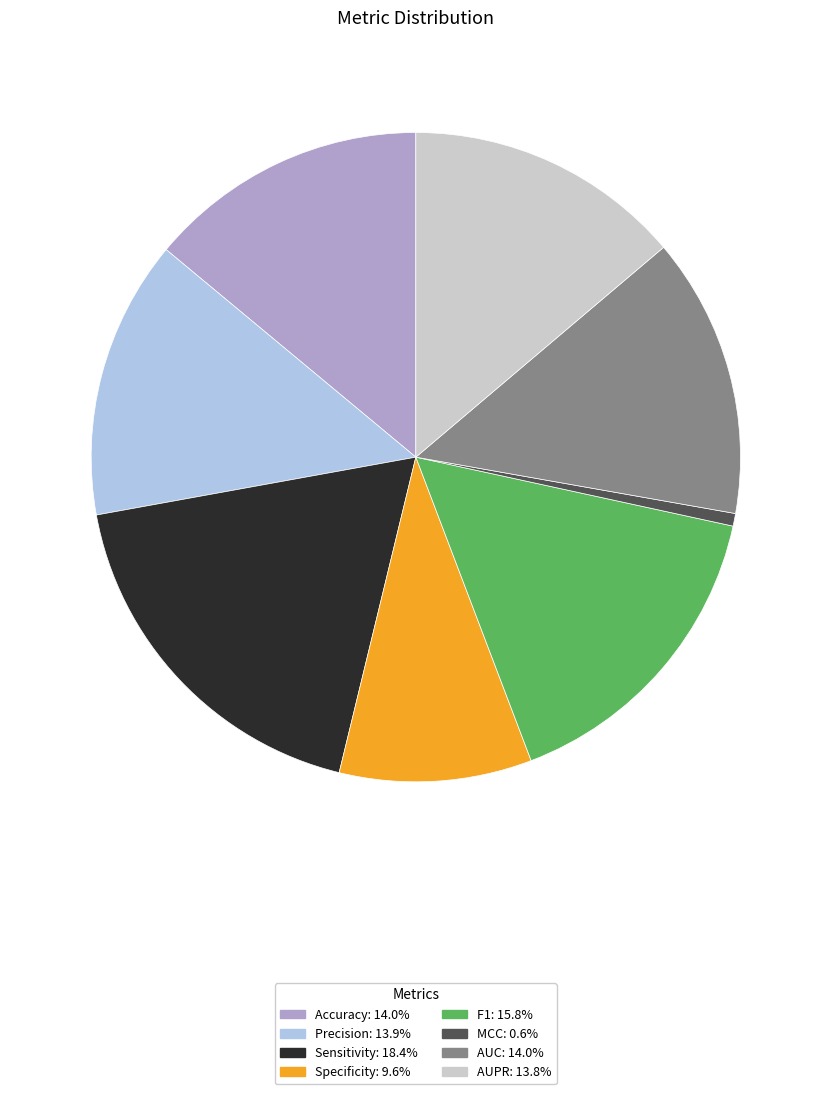

Is the sum of Accuracy: 14.0% and AUPR: 13.8% greater than half?

No